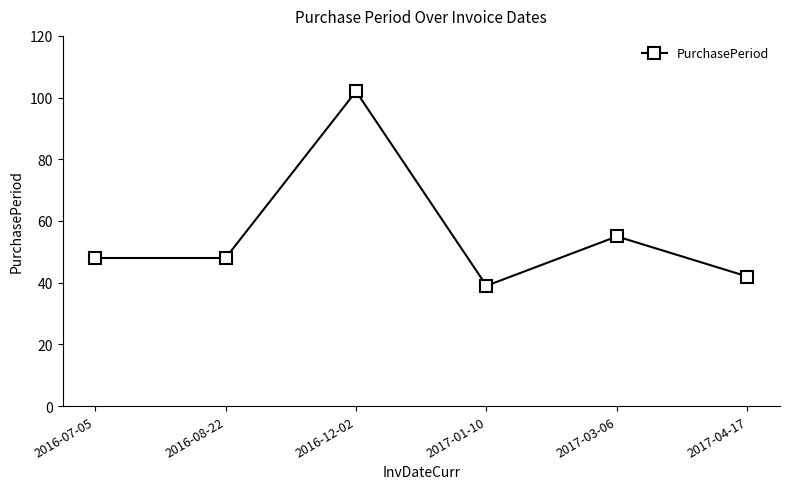

The value at 2017-03-06 is 55. True or false?

True